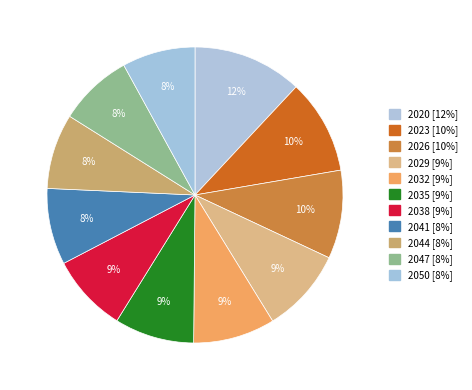

To the nearest percent, what percentage of the pie is 2026?

10%